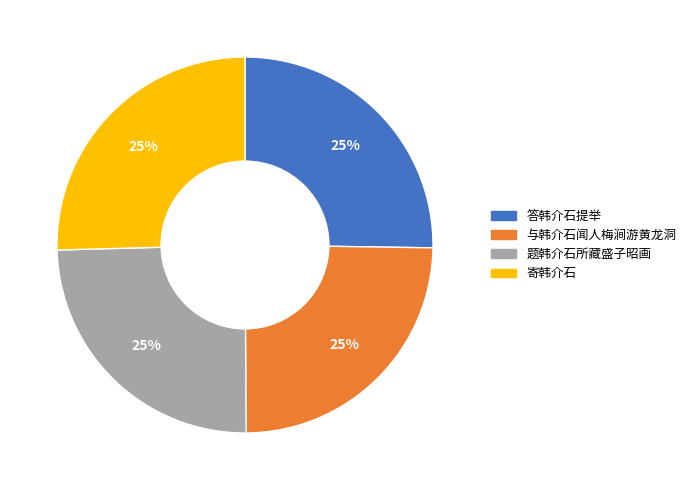

To the nearest percent, what portion does 答韩介石提举 represent?

25%